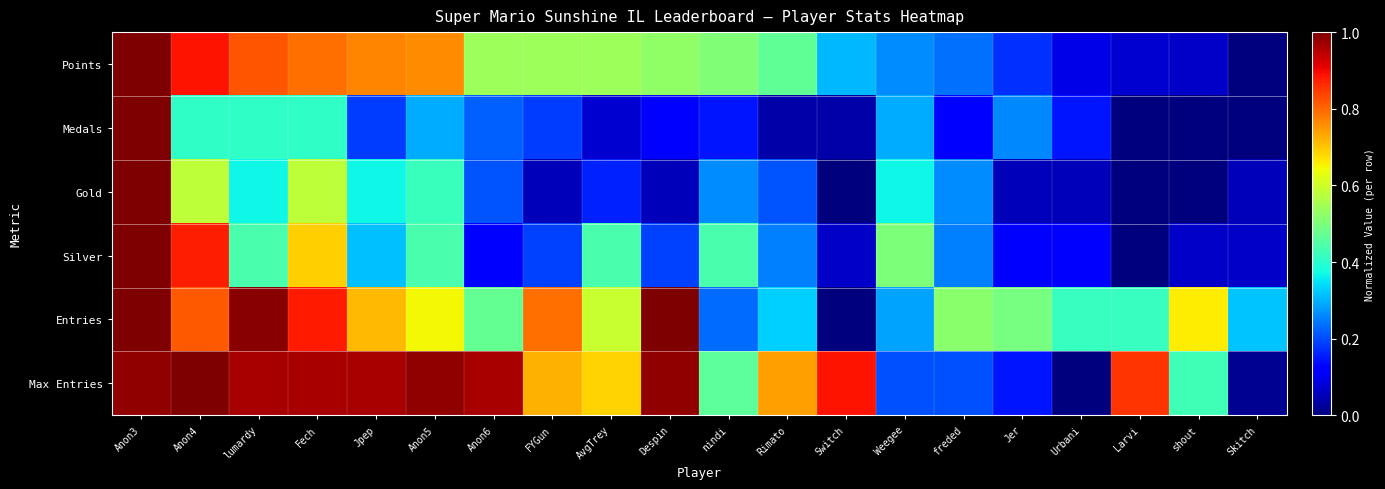

At which category is the sum across all series the highest?

Anon3